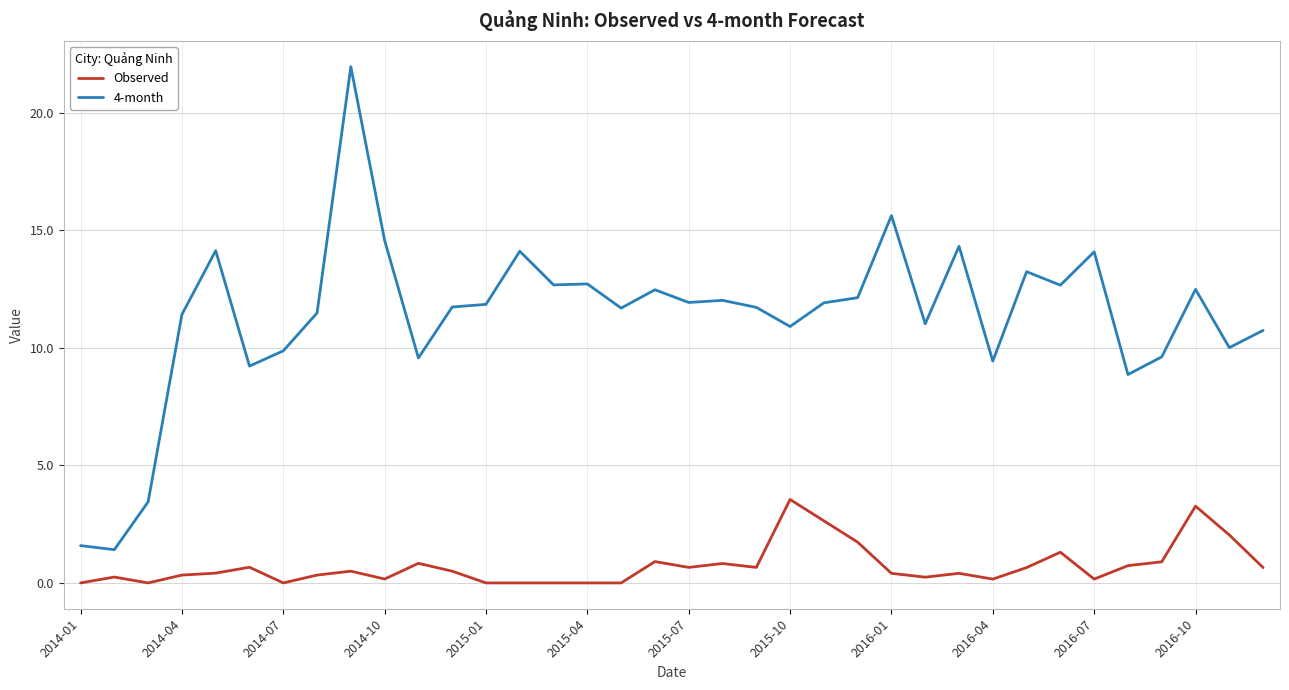

What is the maximum value shown in the chart?

22.0